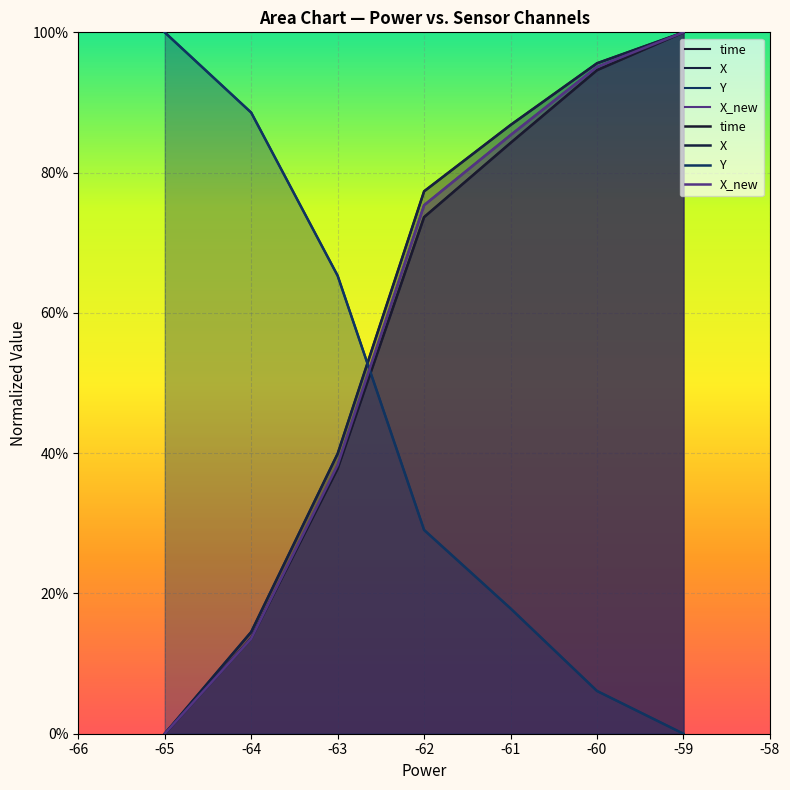

Rank the series by their maximum value, from lowest to highest.

time, X, Y, X_new